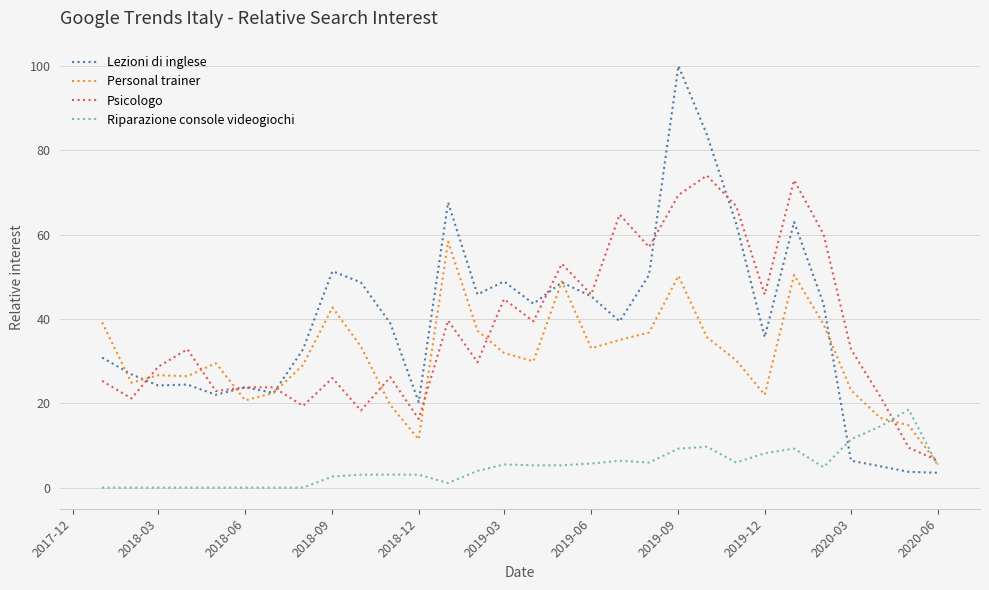

What is the difference between the second highest and second lowest values in the Psicologo series?

63.4